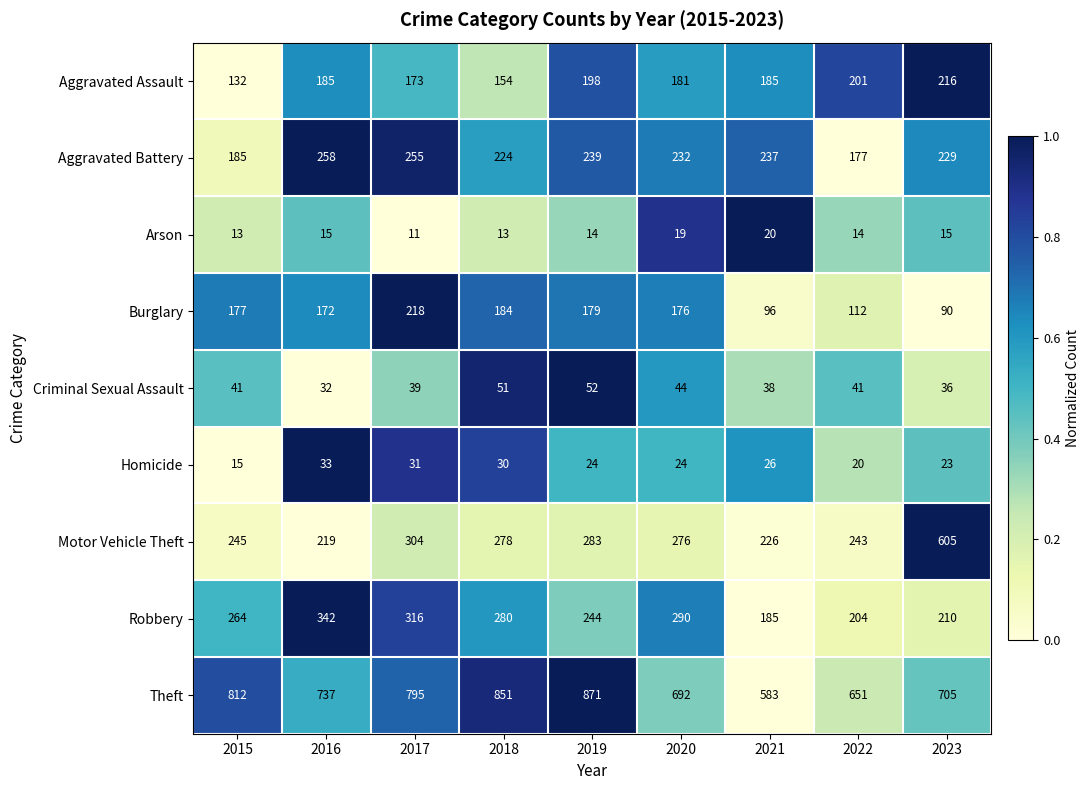

Rank the series at 2017 from lowest to highest value.

Arson, Homicide, Criminal Sexual Assault, Aggravated Assault, Burglary, Aggravated Battery, Motor Vehicle Theft, Robbery, Theft